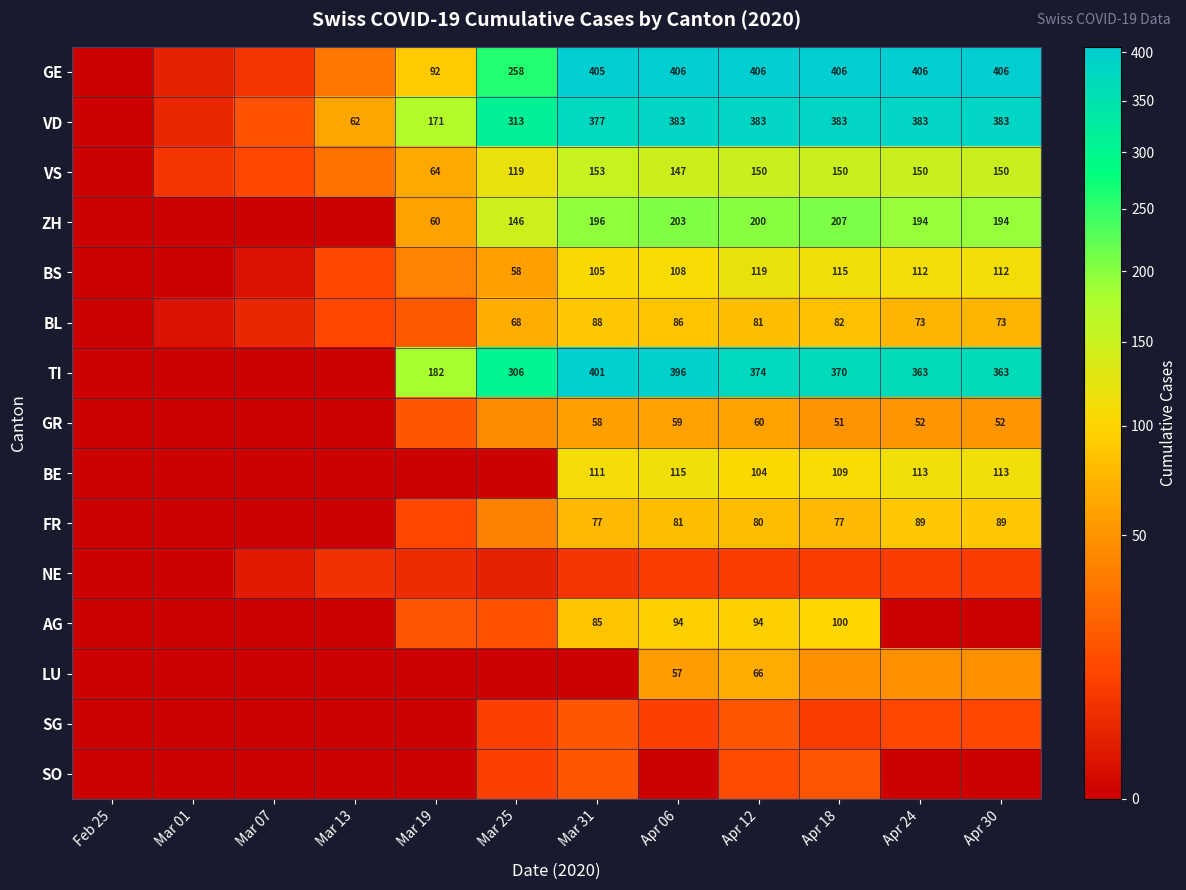

The value of BL at Apr 12 is 38. True or false?

False